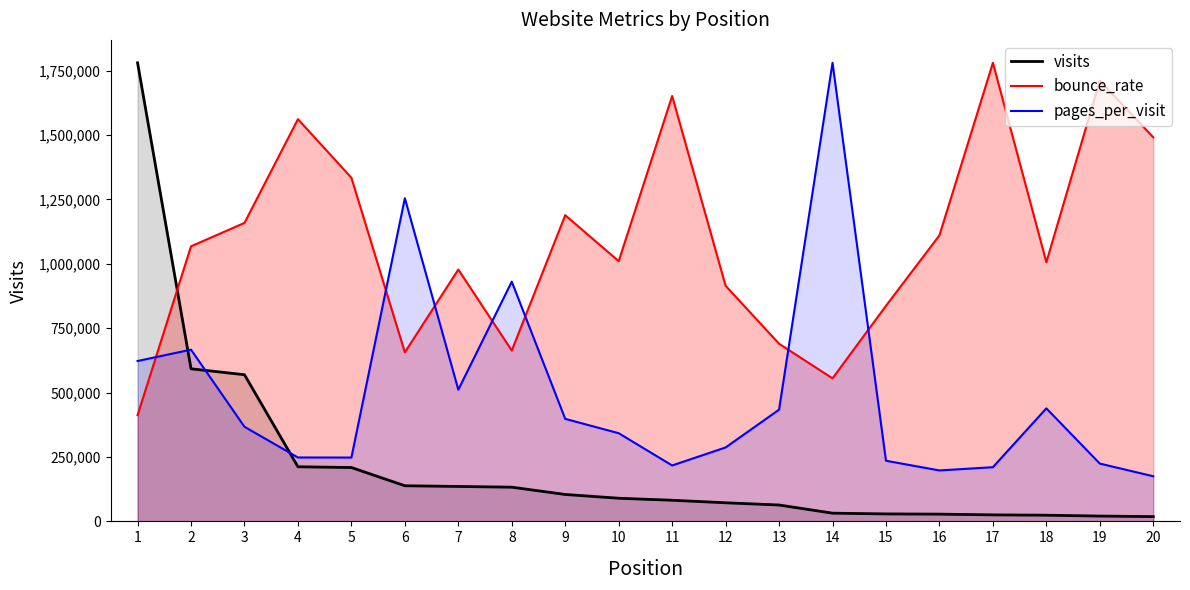

What is the approximate value of visits at 20?

18511.0